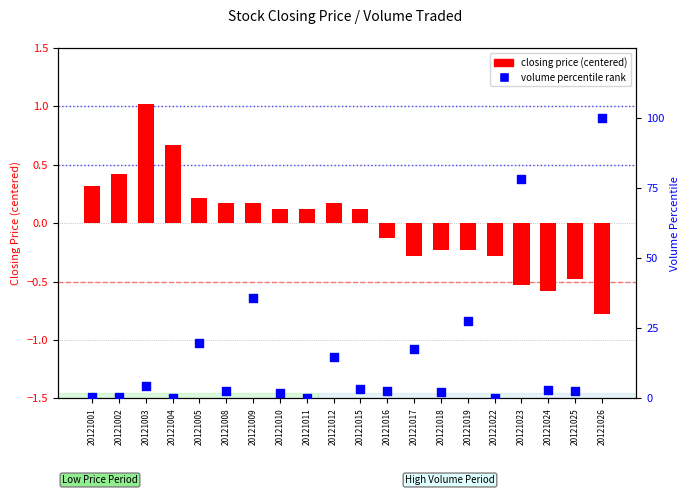

What is the total value across all series at 20121016?

2.6